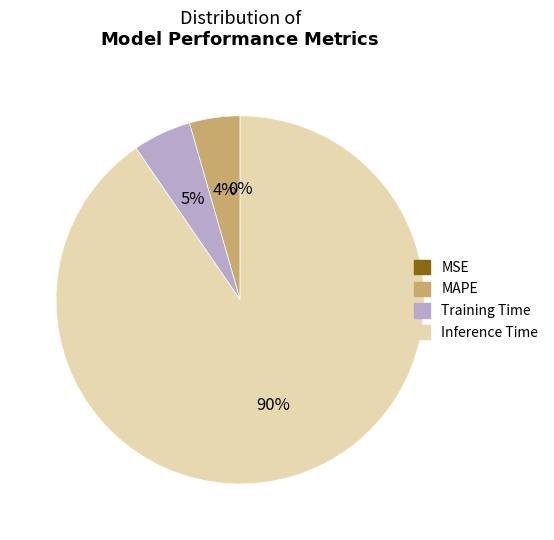

Is there a majority slice in this chart?

Yes